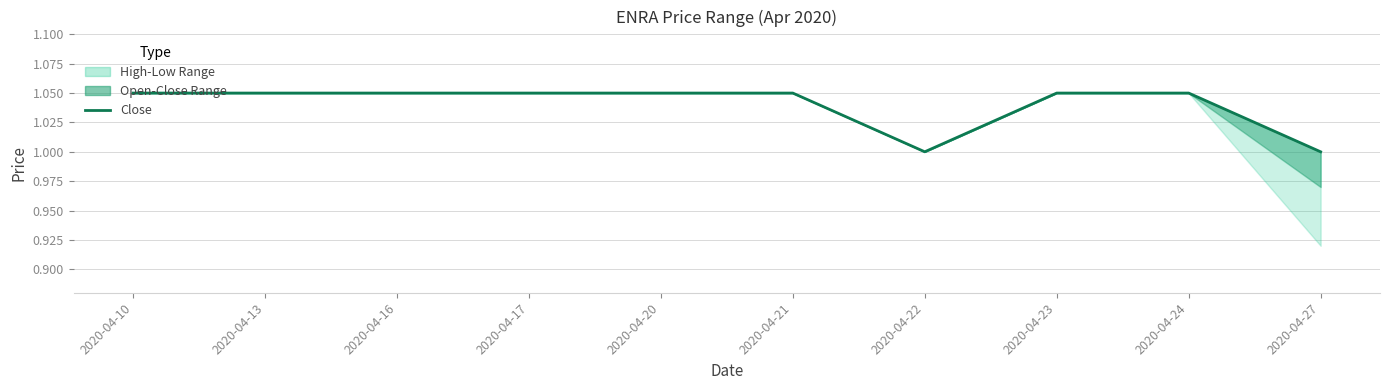

How many data points does each series have?

10